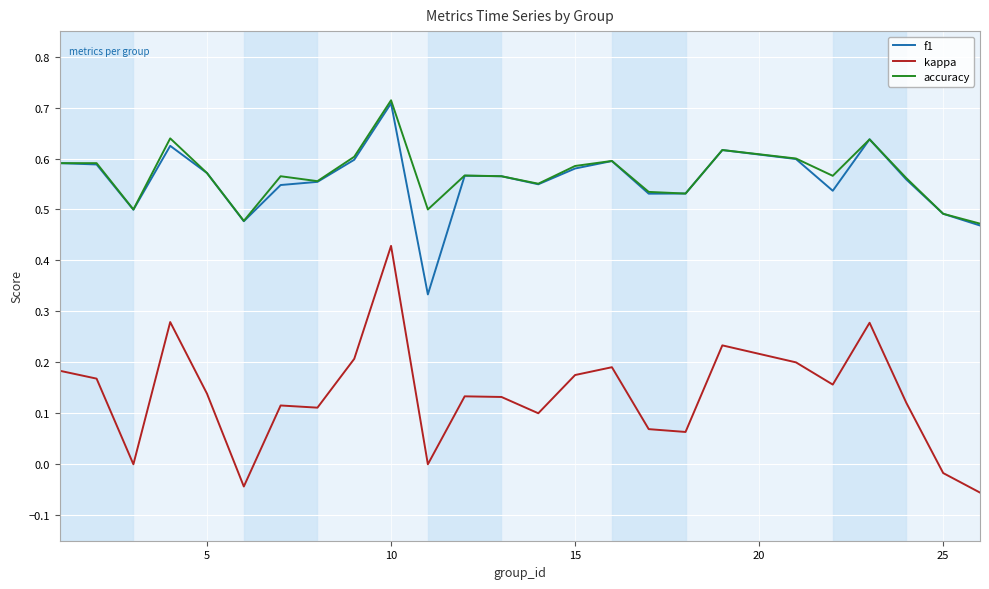

True or false: f1 and kappa cross at least once.

False